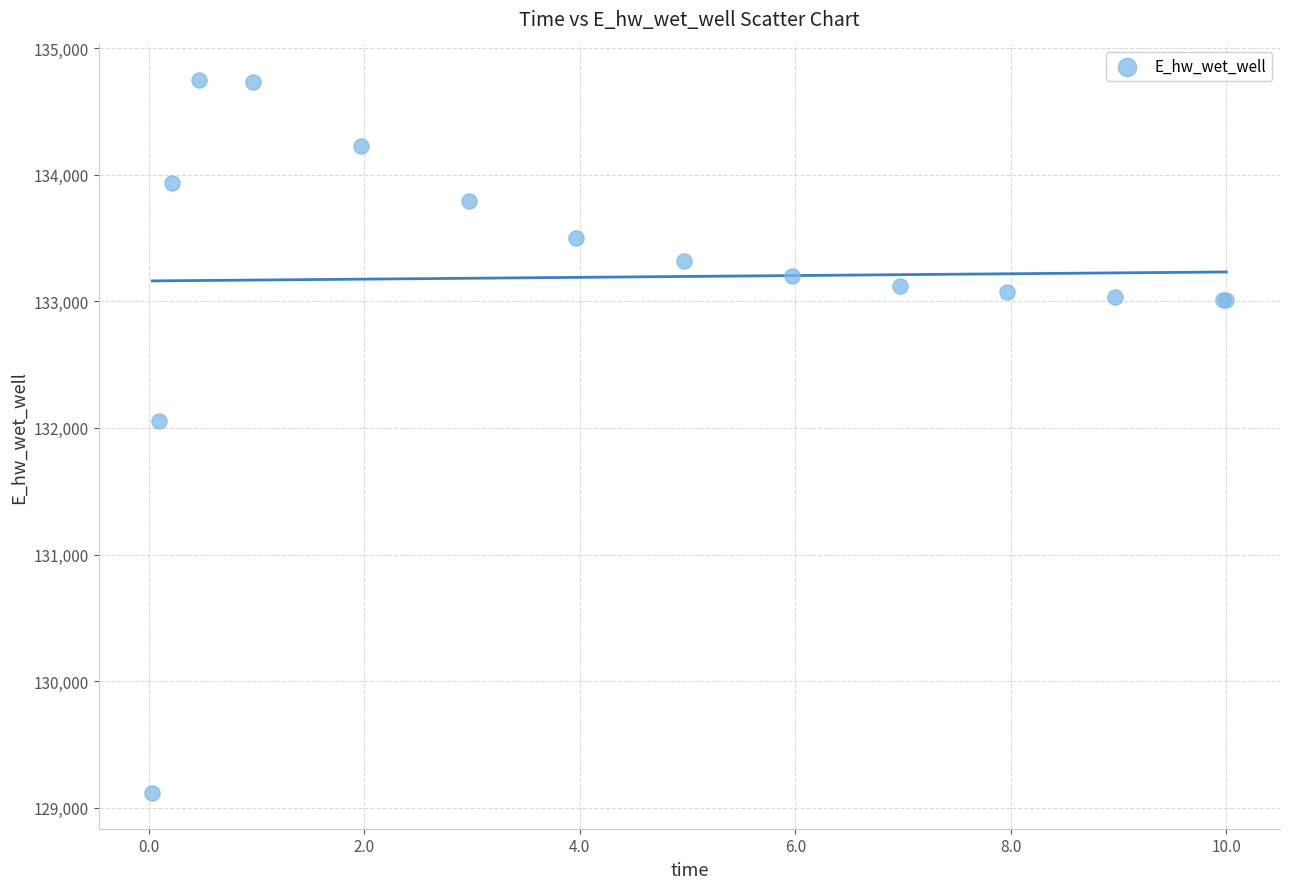

What Y value in the scatter plot is closest to 131931?

132054.5